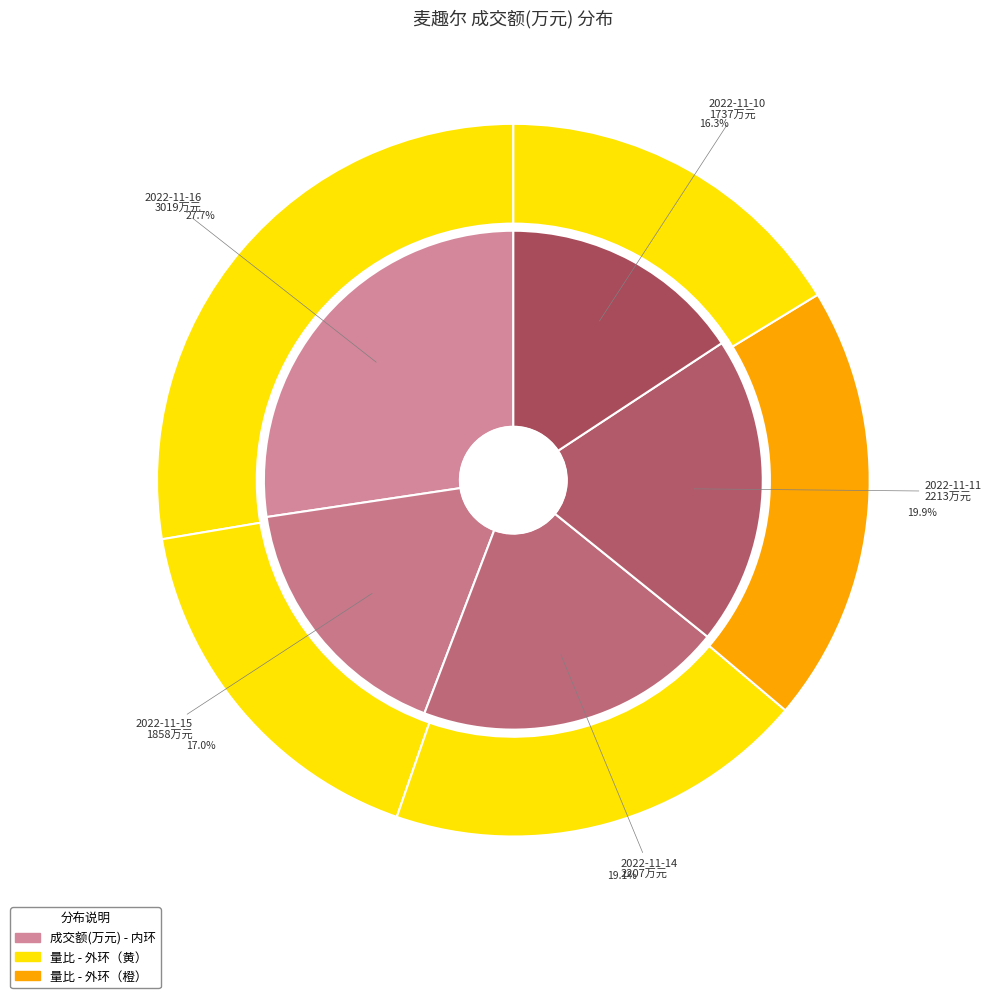

What is the largest slice in the pie chart?

2022-11-16